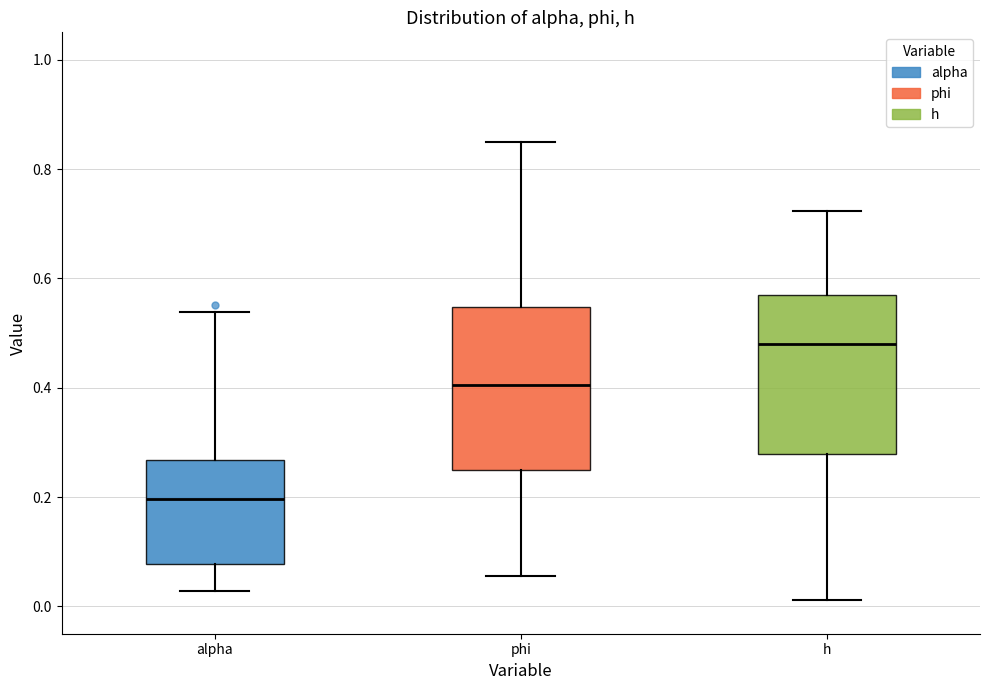

Which box has the highest median line?

h